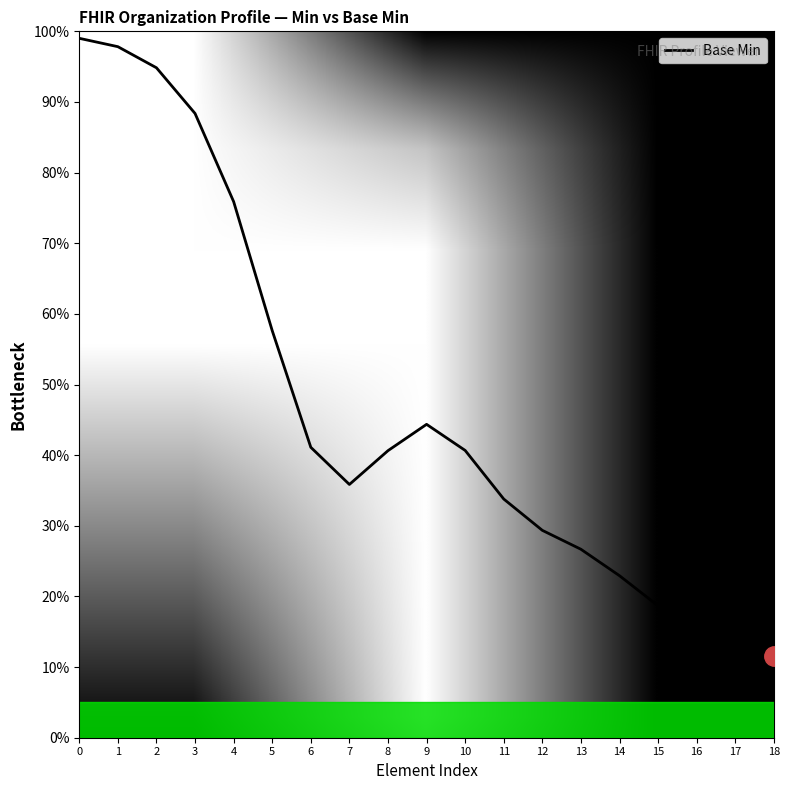

Reading left to right, what are all the values shown in this chart?

0=99.0	1=97.8	2=94.8	3=88.4	4=75.9	5=57.6	6=41.1	7=35.9	8=40.6	9=44.4	10=40.7	11=33.8	12=29.4	13=26.7	14=22.9	15=18.7	16=15.5	17=13.2	18=11.6